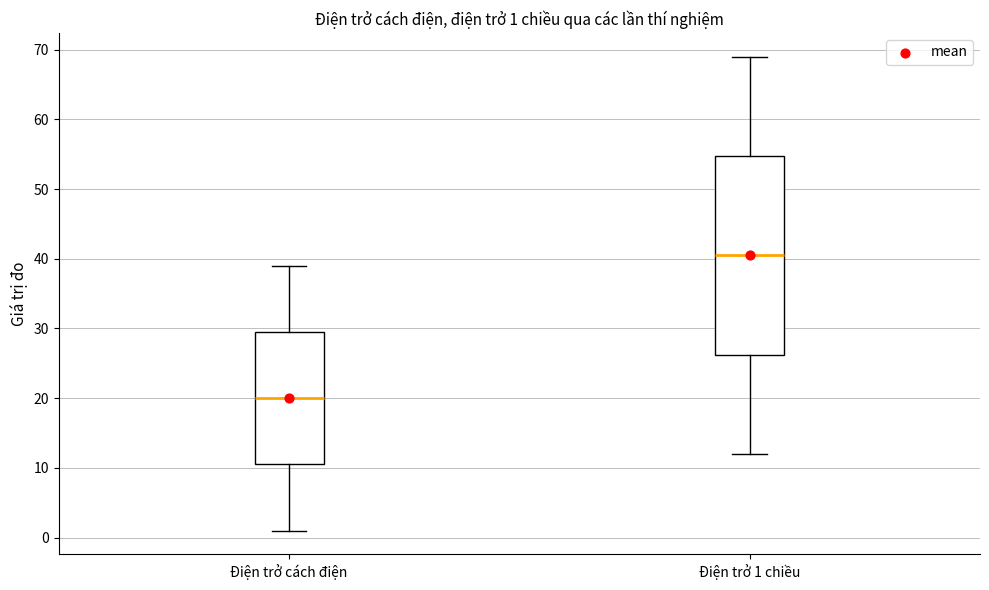

Comparing the boxes themselves (not the whiskers), which one is the tallest?

Điện trở 1 chiều